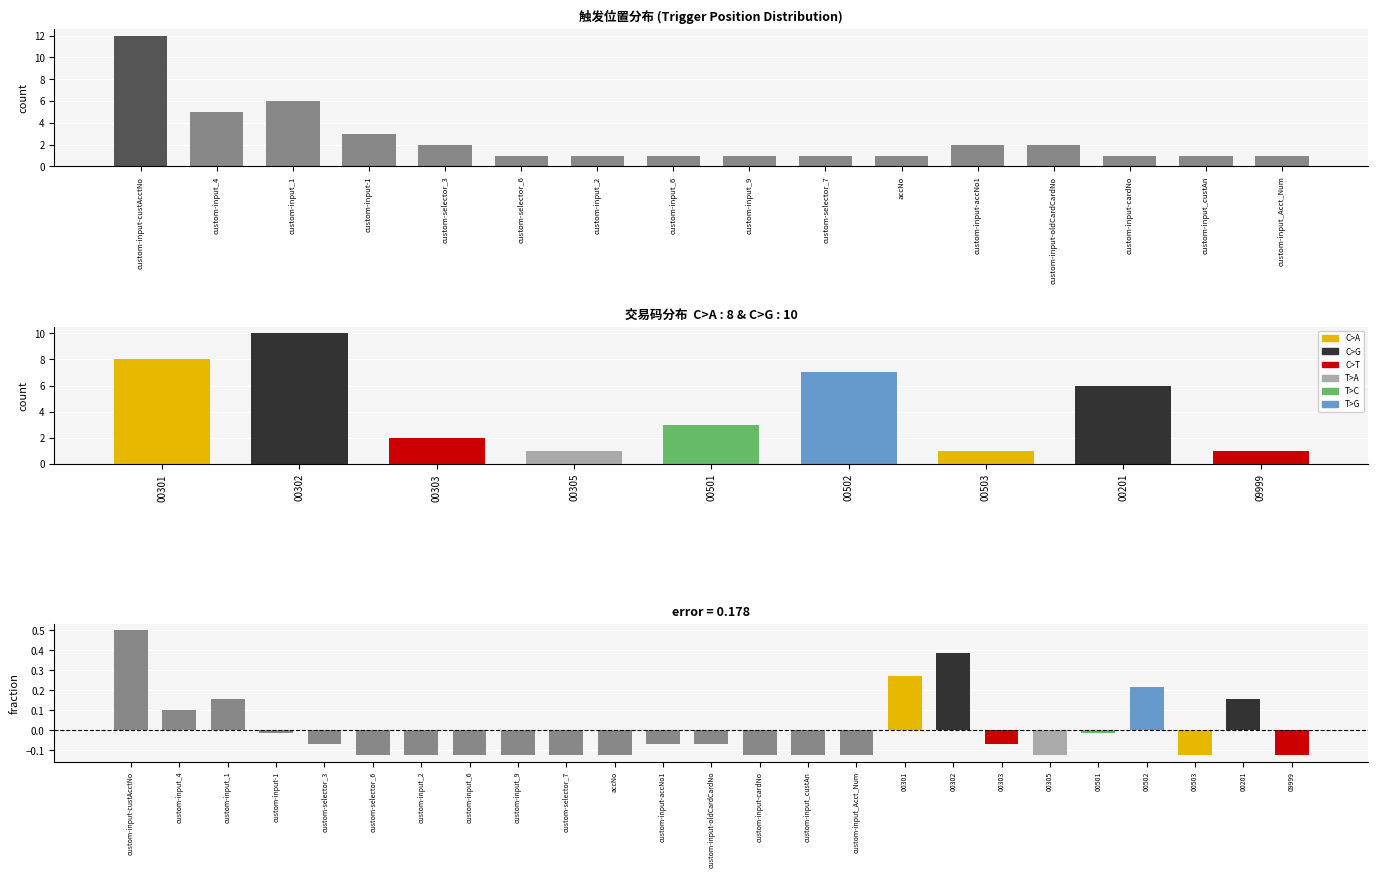

Between custom-input_custAn and custom-input_1, which is larger?

custom-input_1